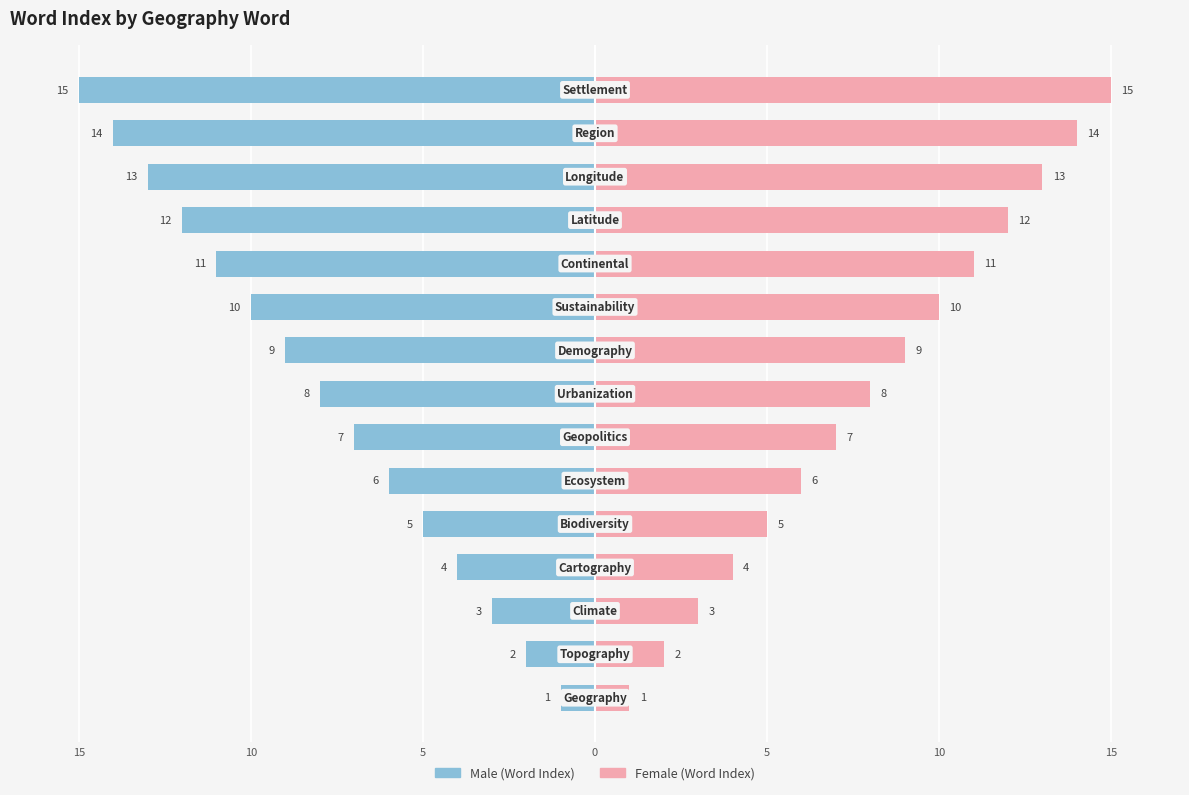

What are all the series names shown in the legend?

Male, Female